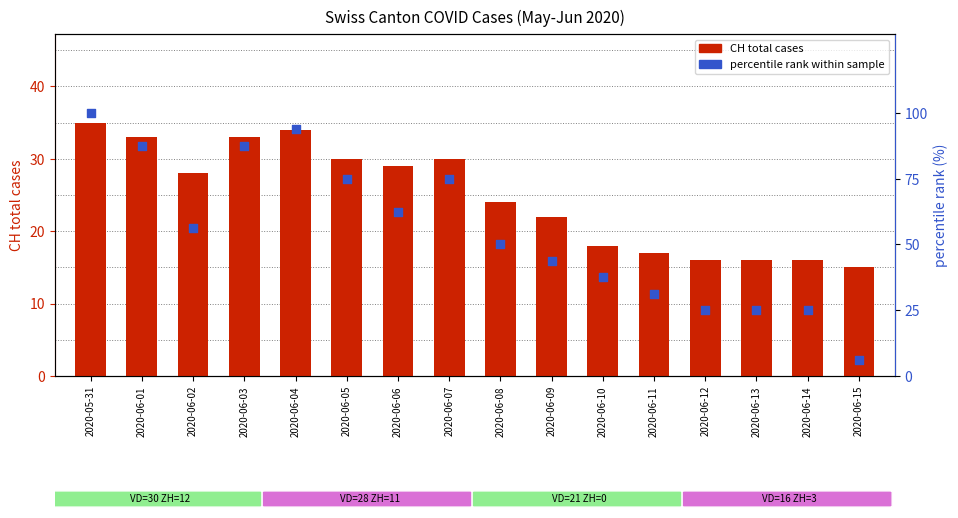

Which series reaches the minimum Y coordinate?

percentile rank within sample